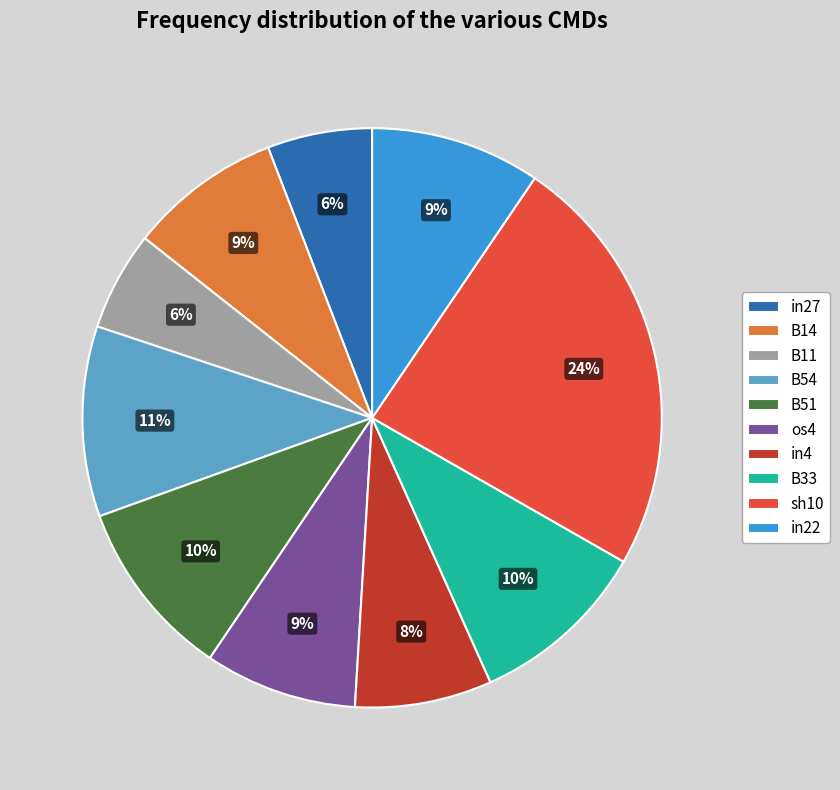

Does os4 account for over 50% of the chart?

No